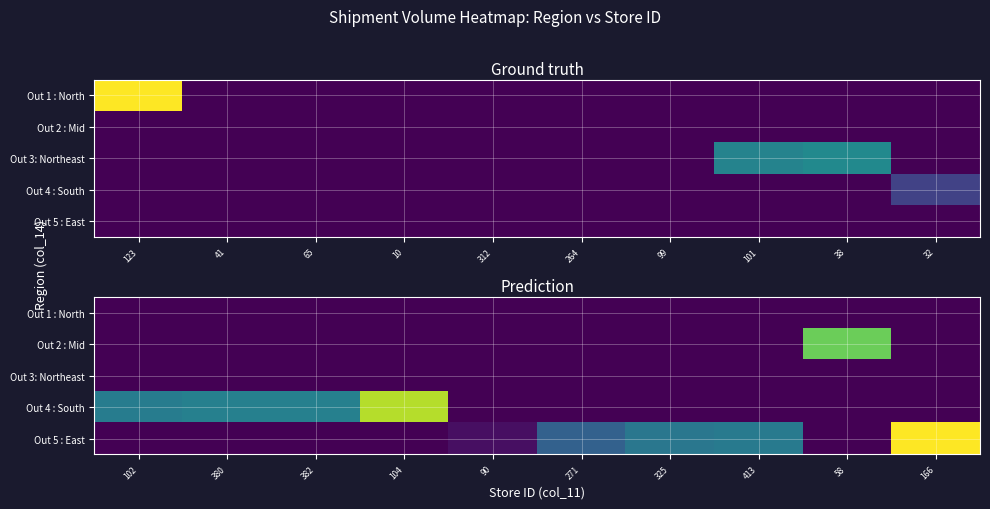

At how many categories does at least one series exceed 531?

3